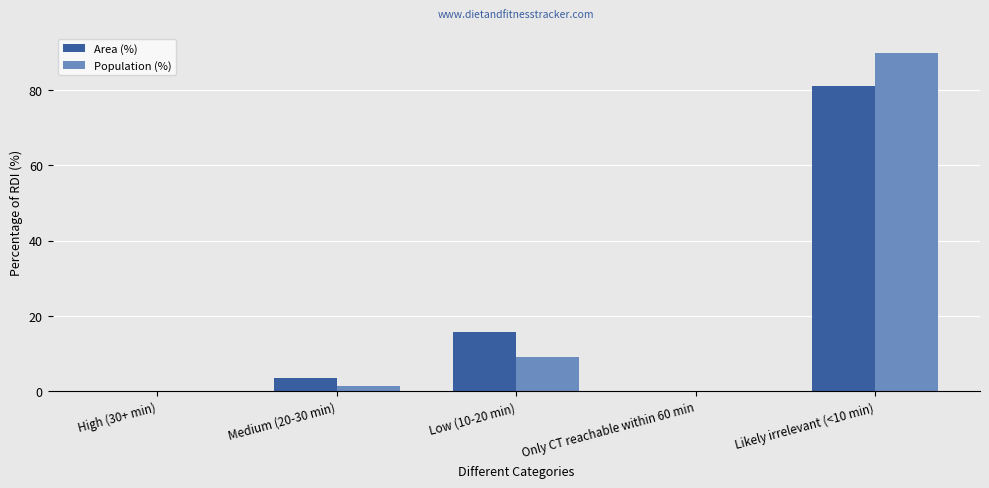

Is the value of Area (%) at Likely irrelevant (<10 min) greater than the value of Population (%) at Likely irrelevant (<10 min)?

No